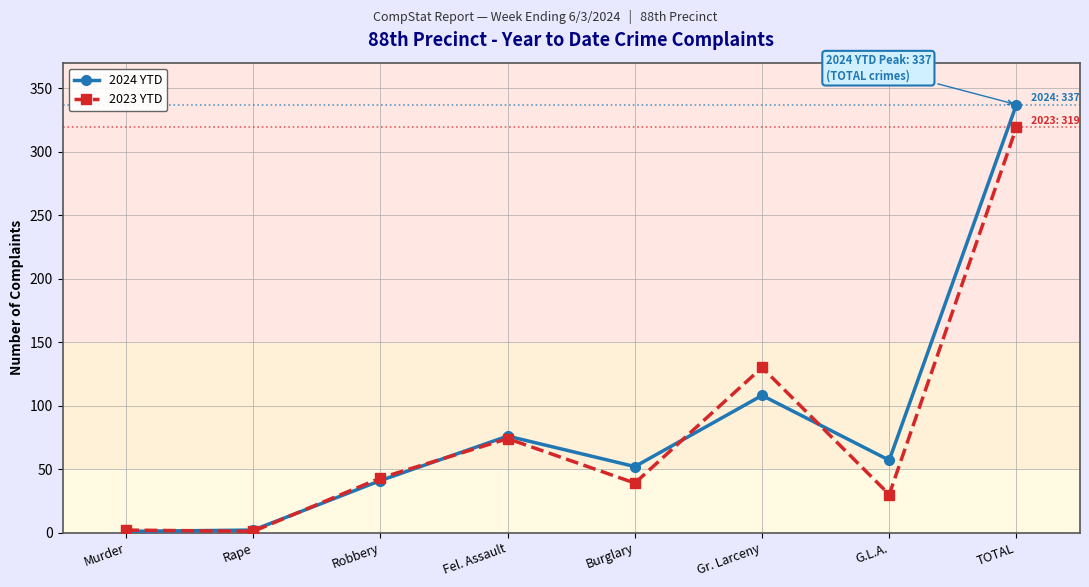

How many series are shown in this chart?

2